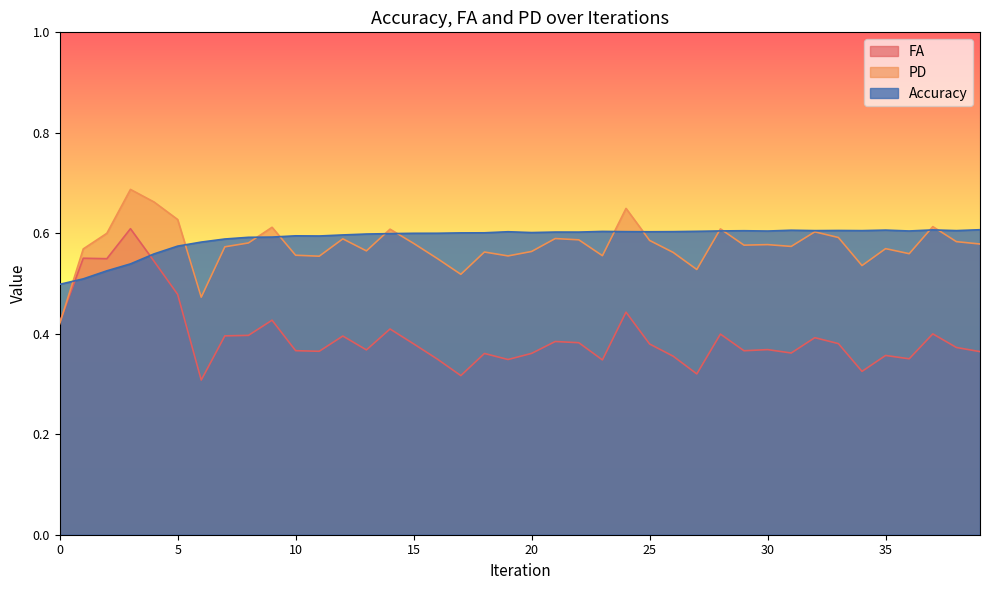

Between 19 and 34, which series saw the biggest shift?

FA